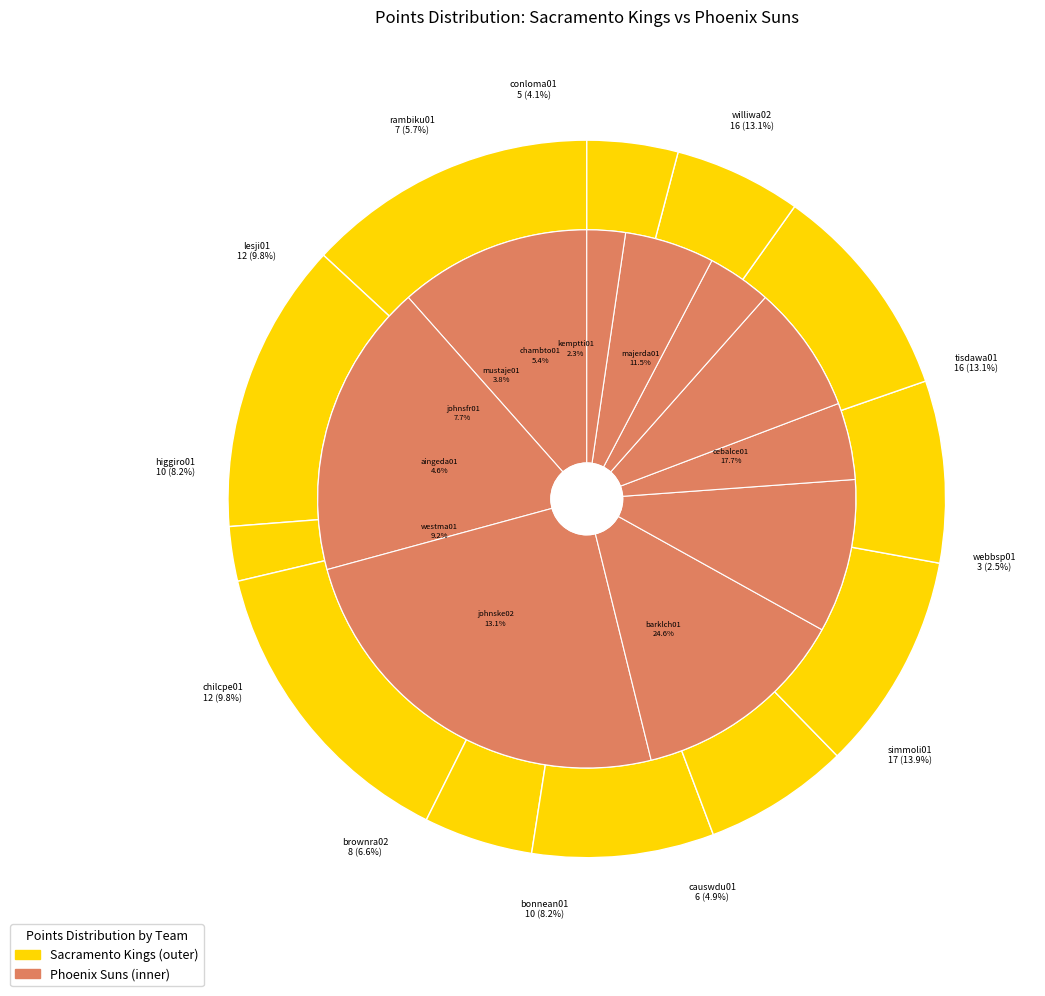

Is it true that bonnean01 is 8% of the pie?

True